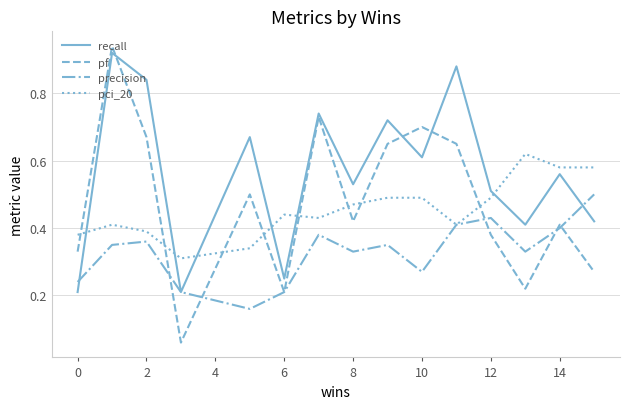

What are all the series names shown in the legend?

recall, pf, precision, pci_20